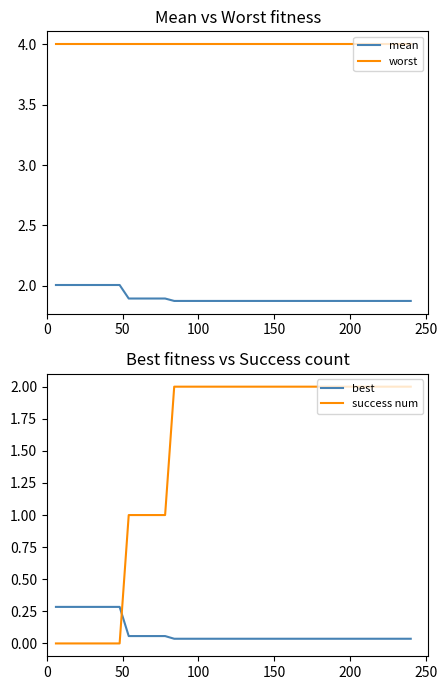

True or false: mean and worst intersect in this chart.

False